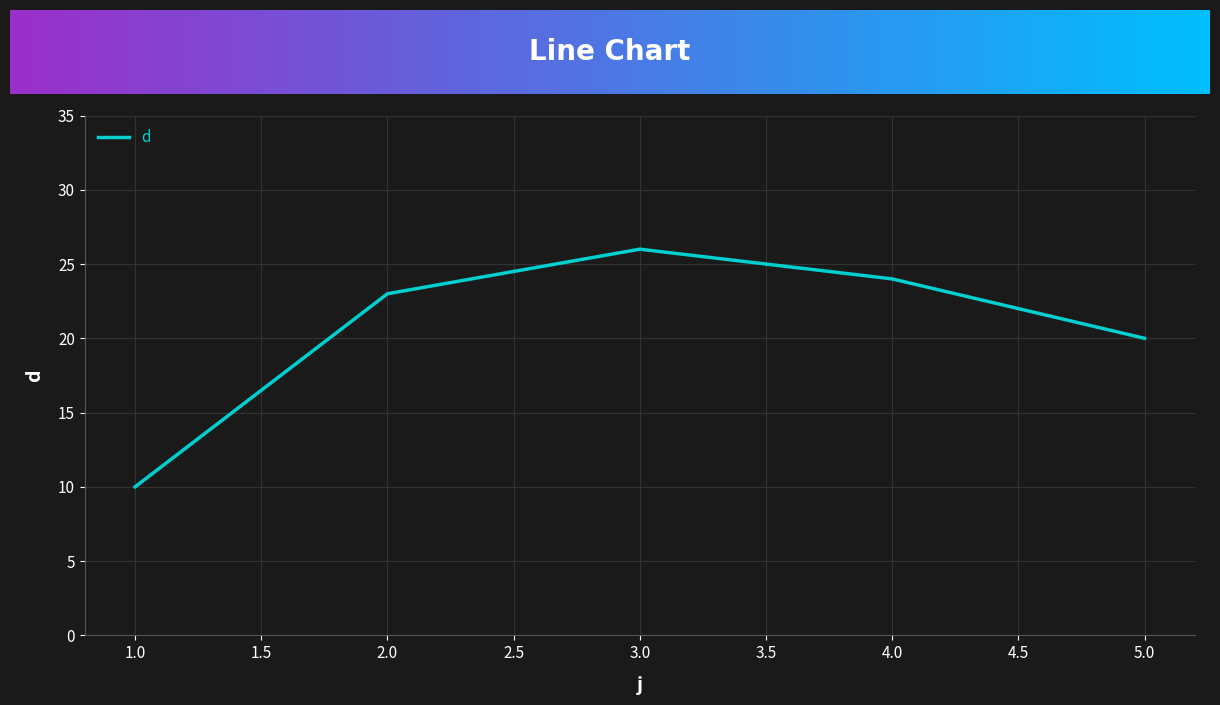

How many series are shown in this chart?

1